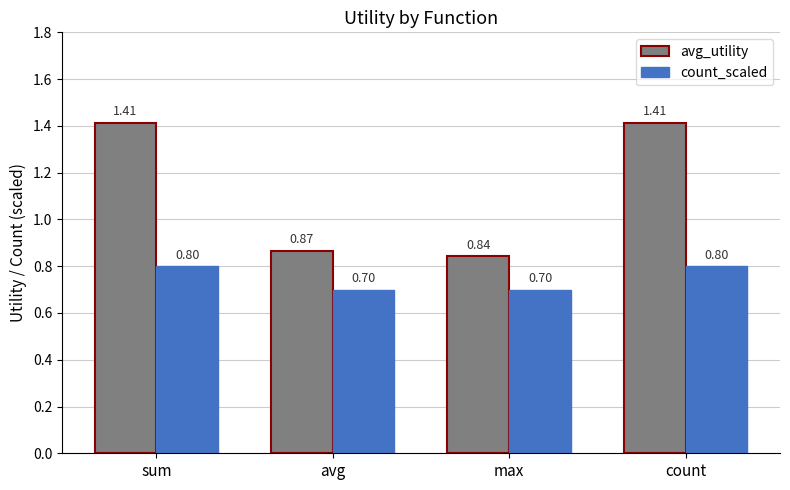

What is the difference between the maximum and minimum values in the avg_utility series?

0.6